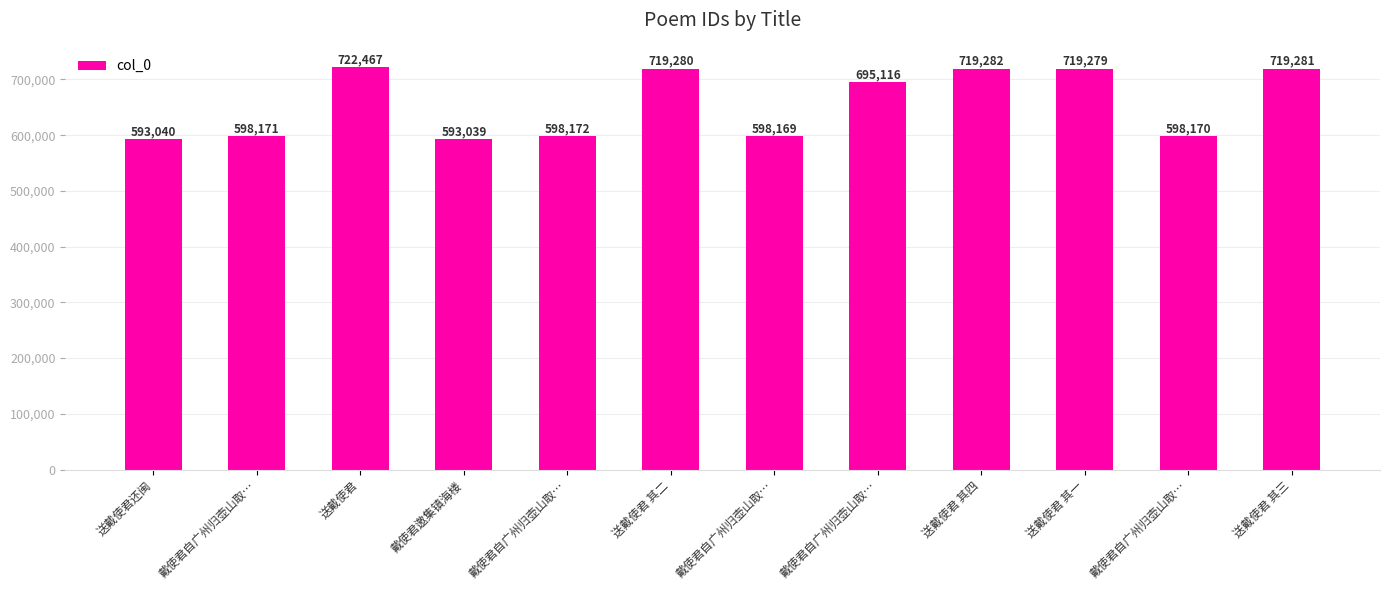

What is the sum of all values?

7873466